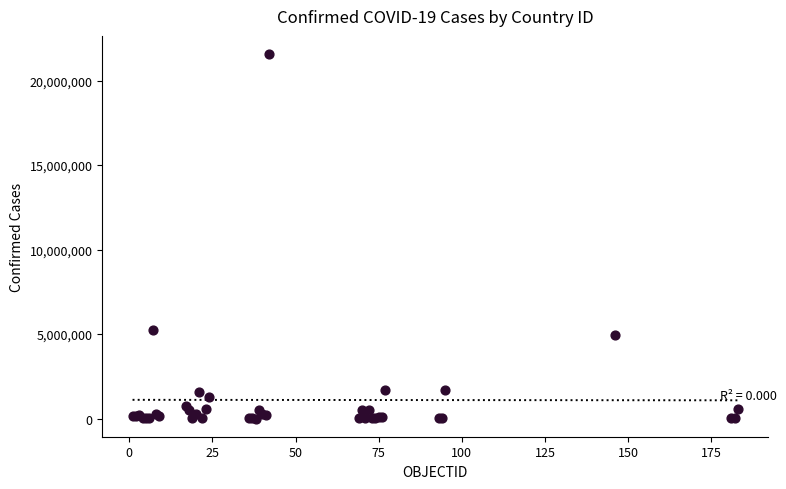

What Y value in the scatter plot is closest to 10784897?

5265528